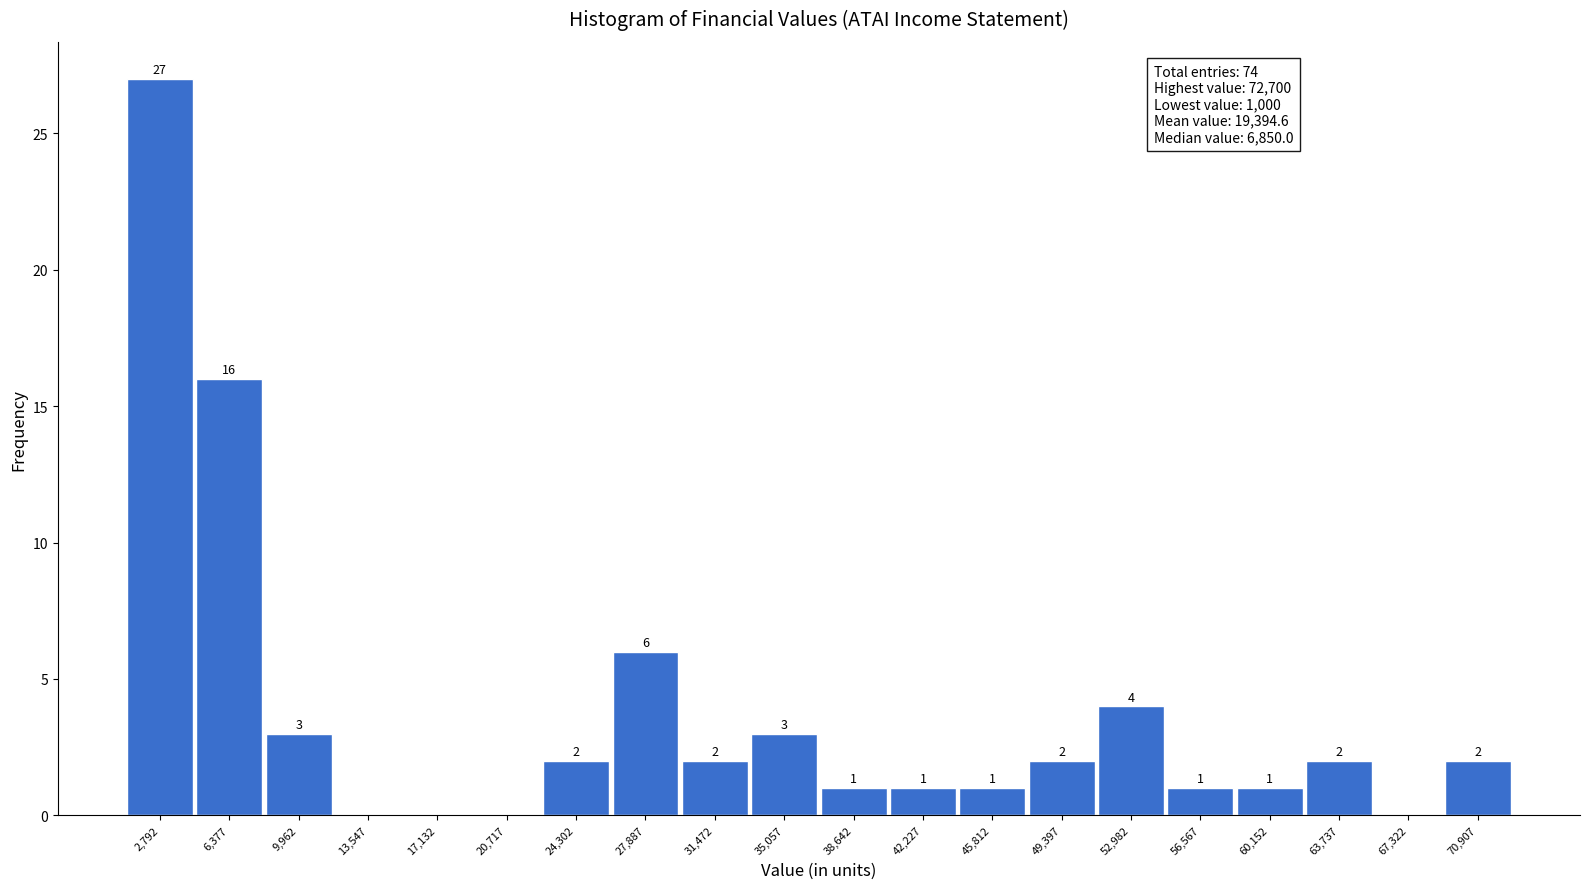

Which range on the x-axis has the tallest bar?

1000 to 4500